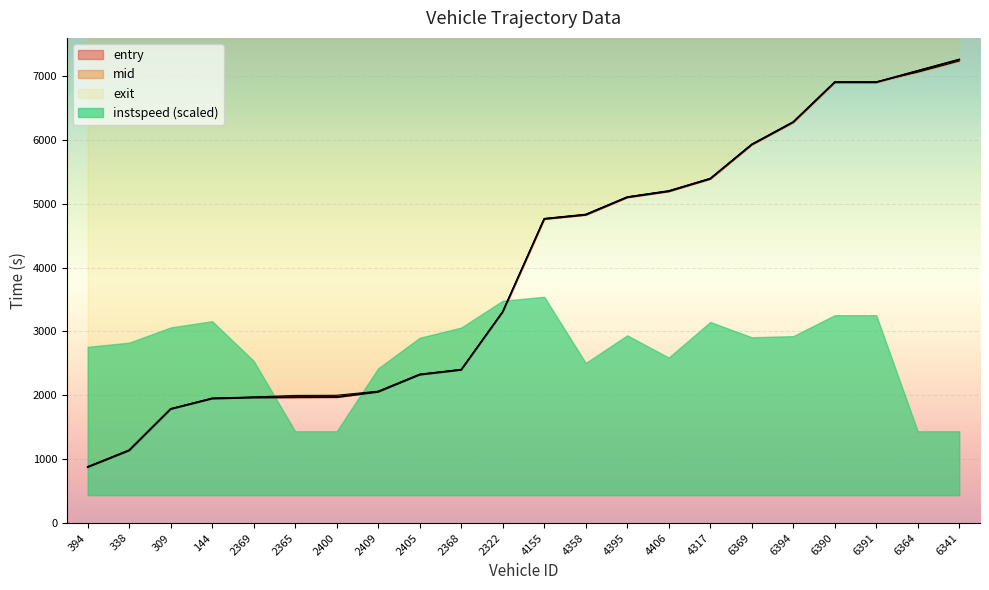

What is the value of the entry point at the 7th from the left?

1971.0